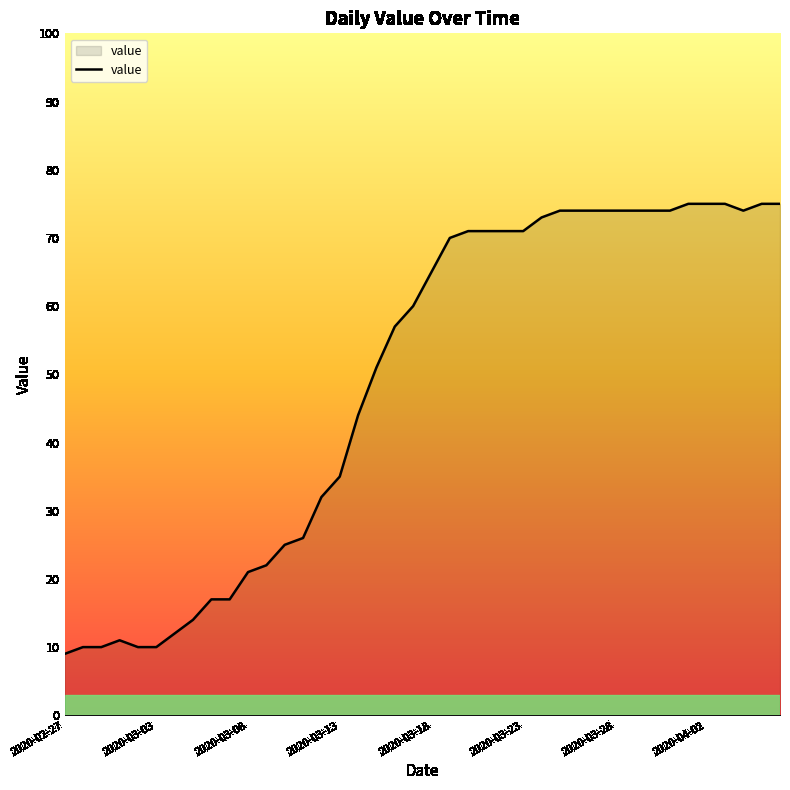

What is the difference between the maximum and minimum values?

66